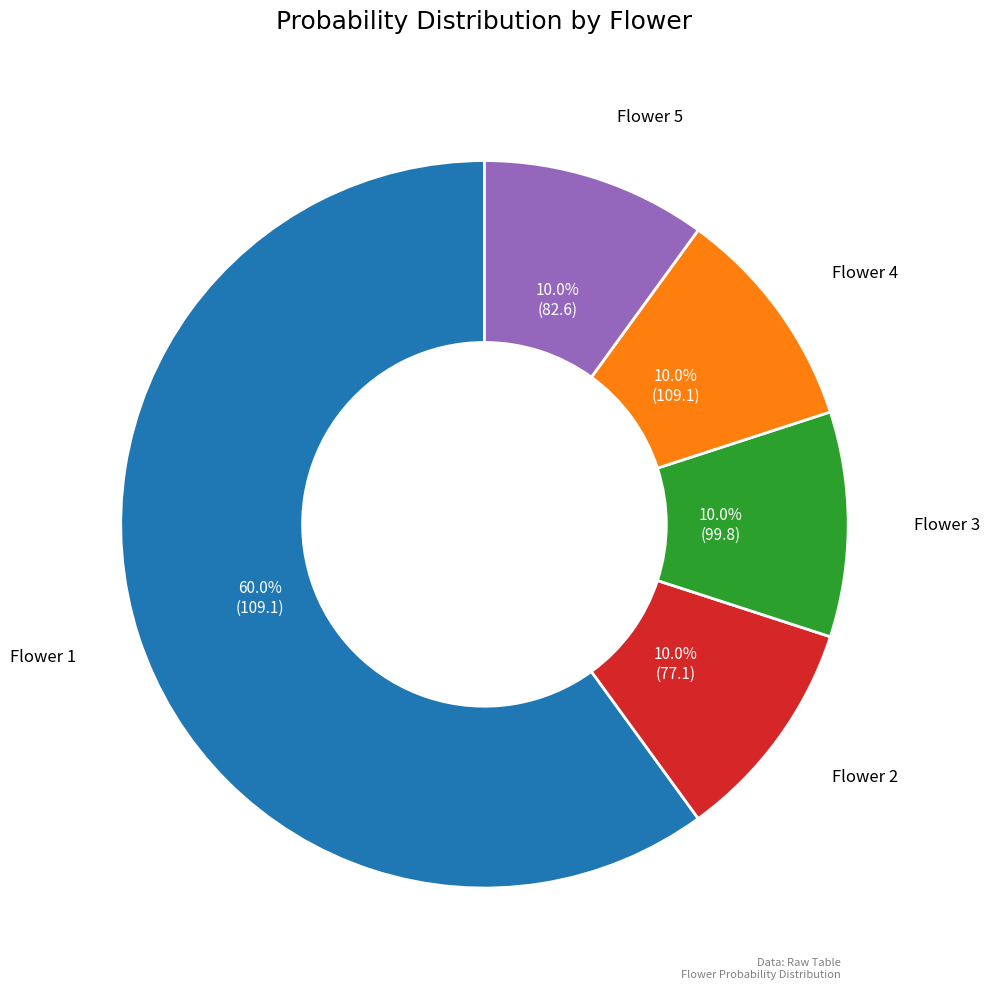

Does any single category account for the majority?

Yes